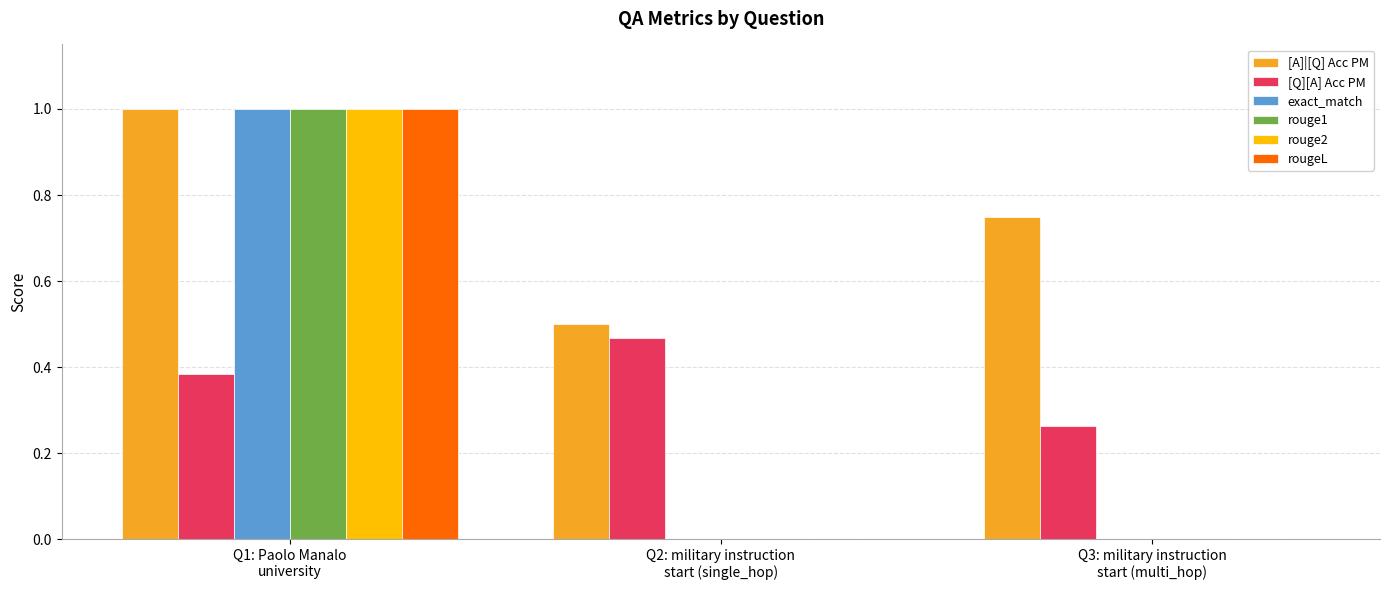

Which series has the largest total across all categories?

[A]|[Q] Acc PM